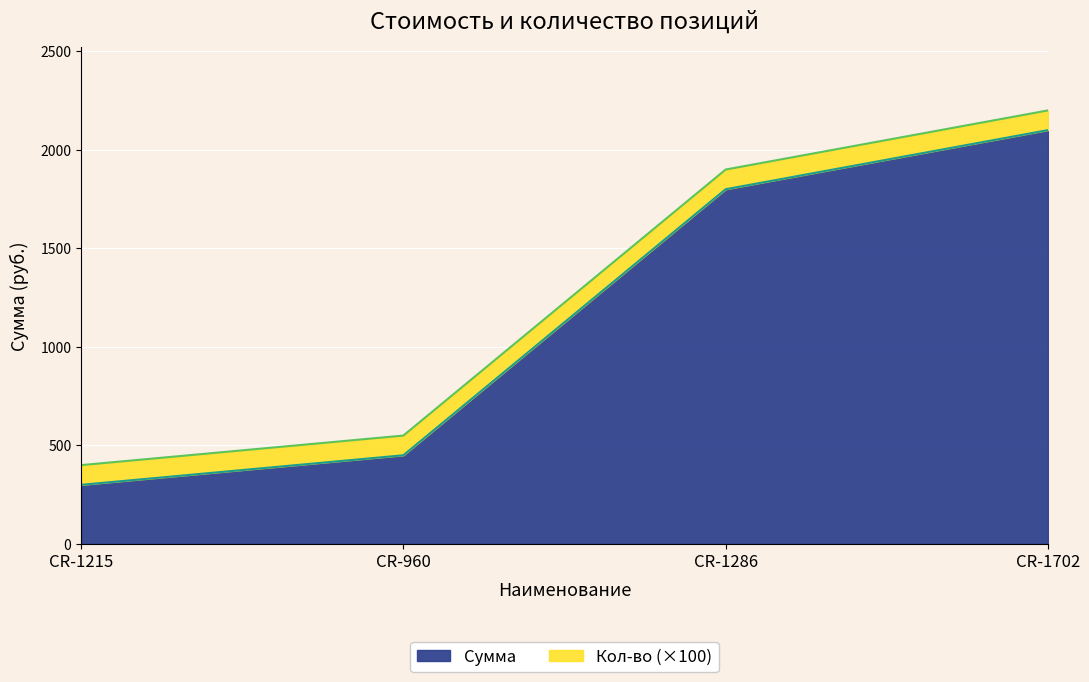

List the labels in order of value, smallest first.

CR-1215, CR-960, CR-1286, CR-1702